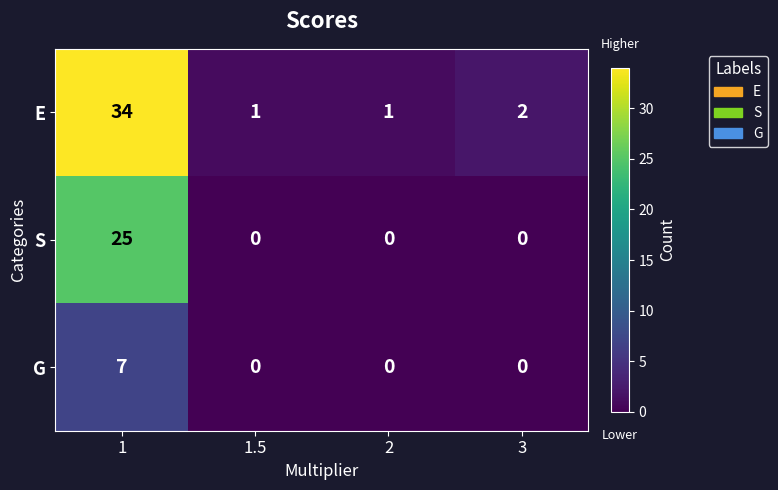

The value of E at 1.5 is 2. True or false?

False